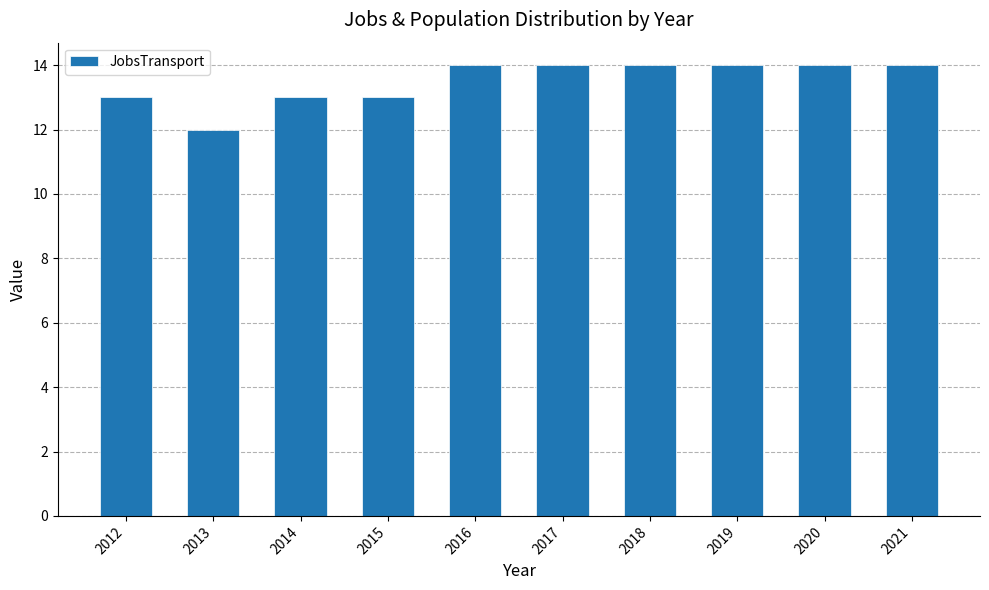

The chart shows a value of 9 at 2018. True or false?

False